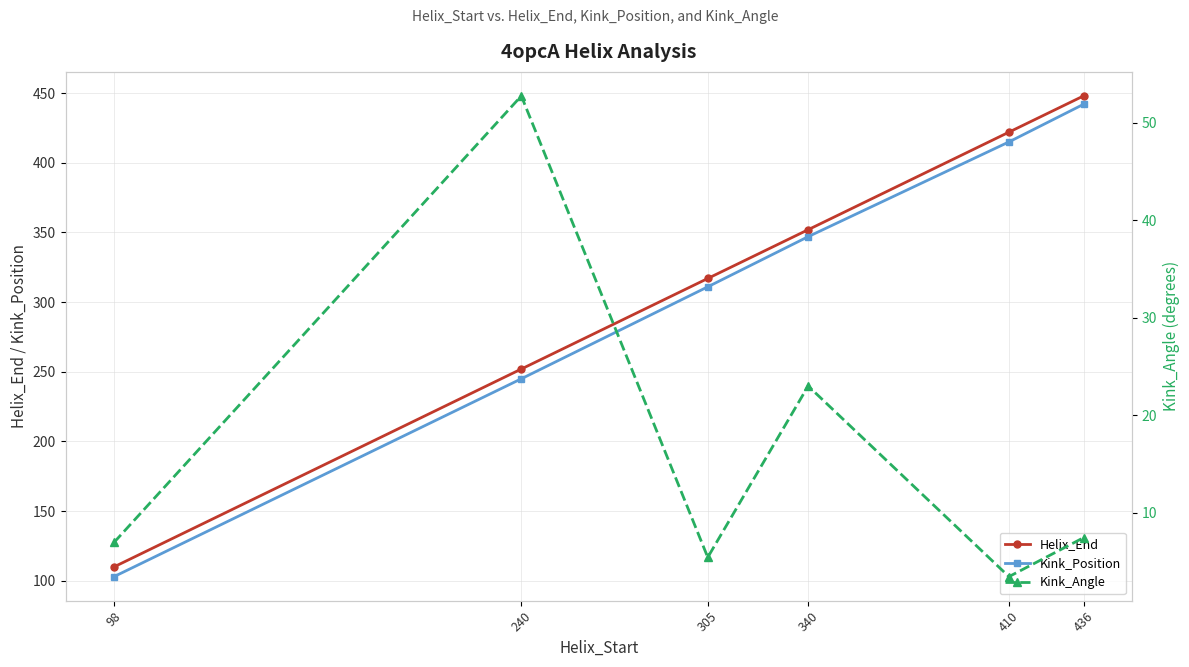

What is the average value of the Helix_End series?

317